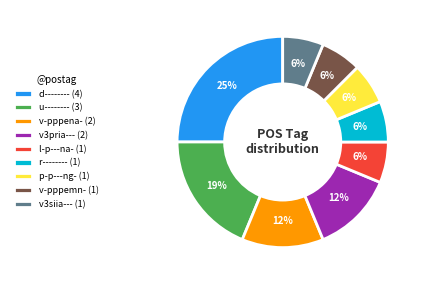

How many segments does this pie chart have?

9